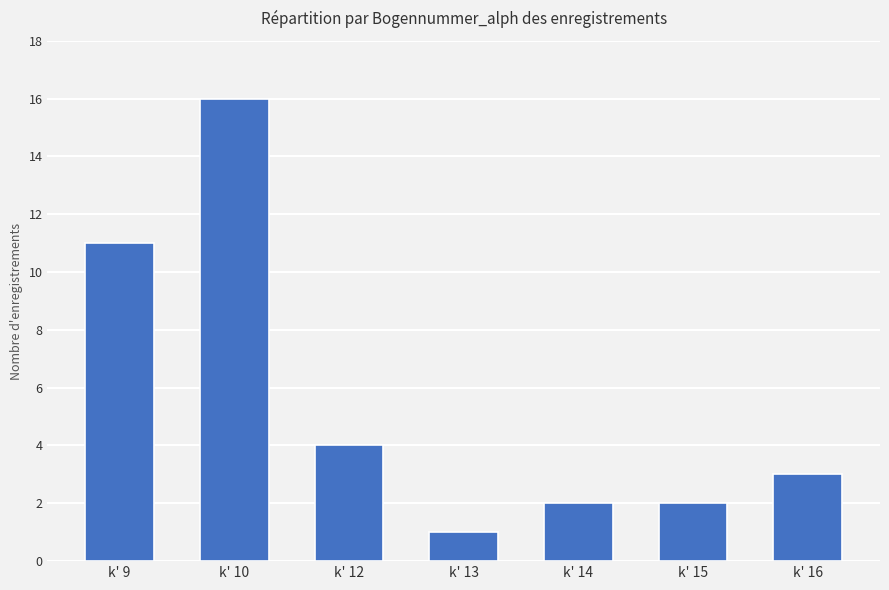

How many values are below 3?

3